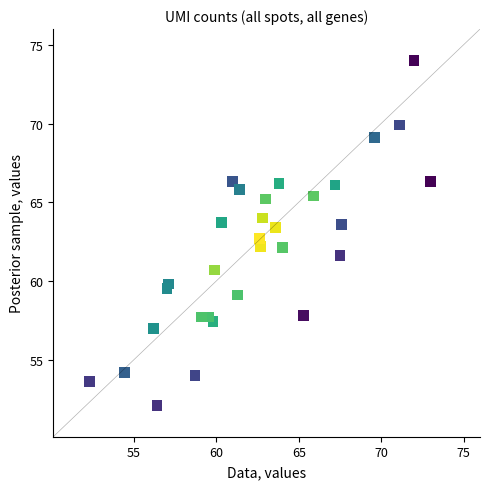

What is the range of Y values (max minus min)?

21.9